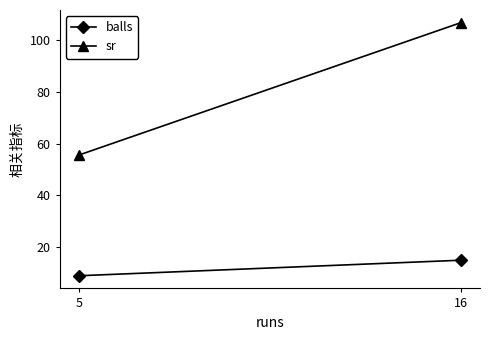

Is the value of sr at 5 greater than the value of balls at 16?

Yes